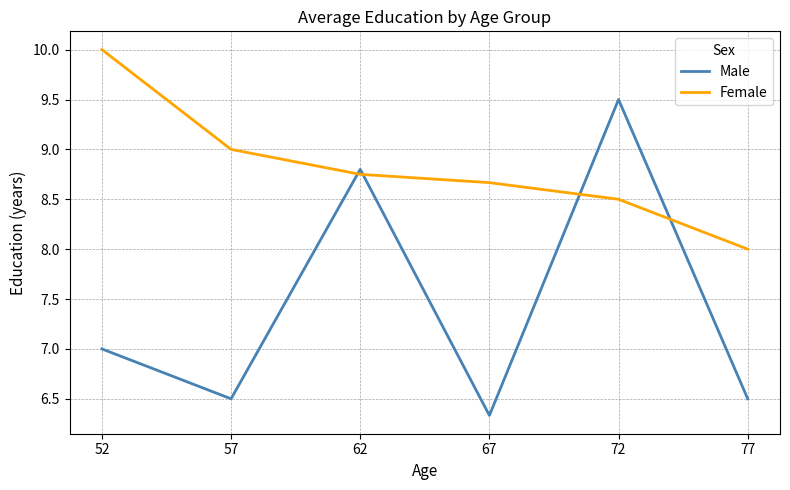

Is the value of Female at 77 greater than the value of Male at 67?

Yes